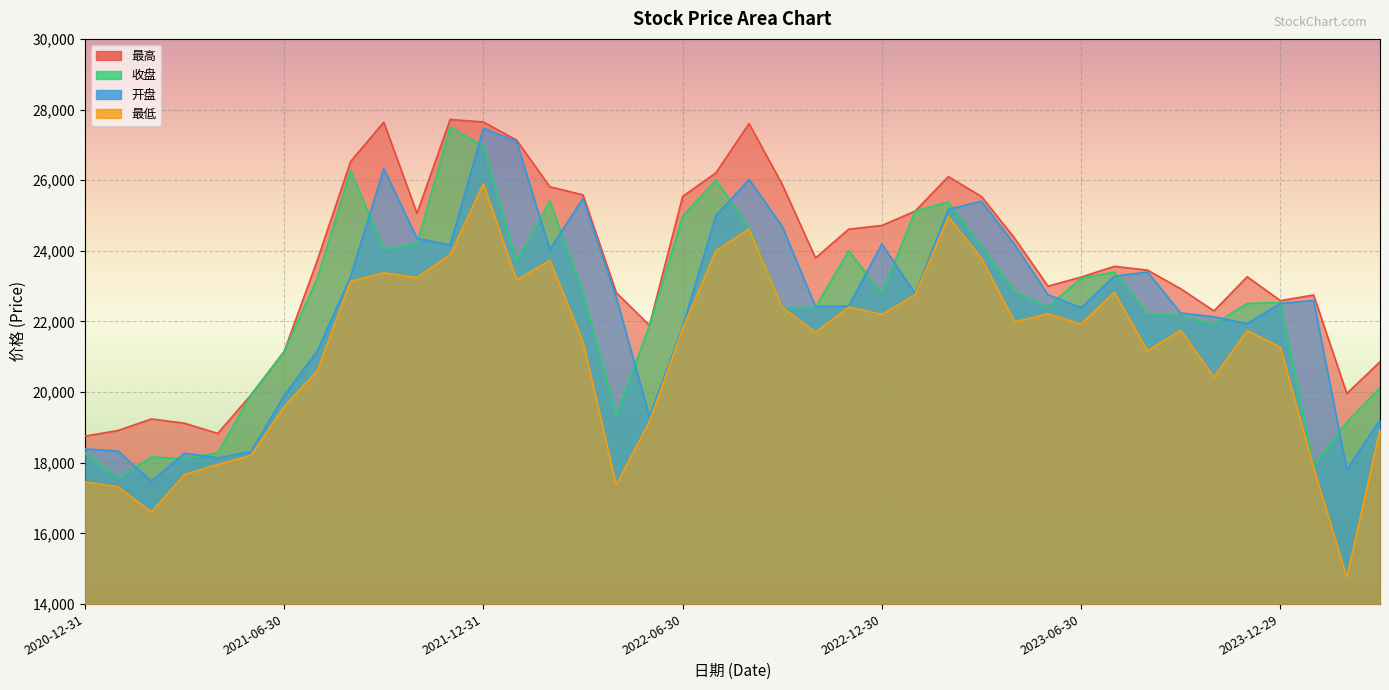

Which series has the largest range (max minus min)?

最低